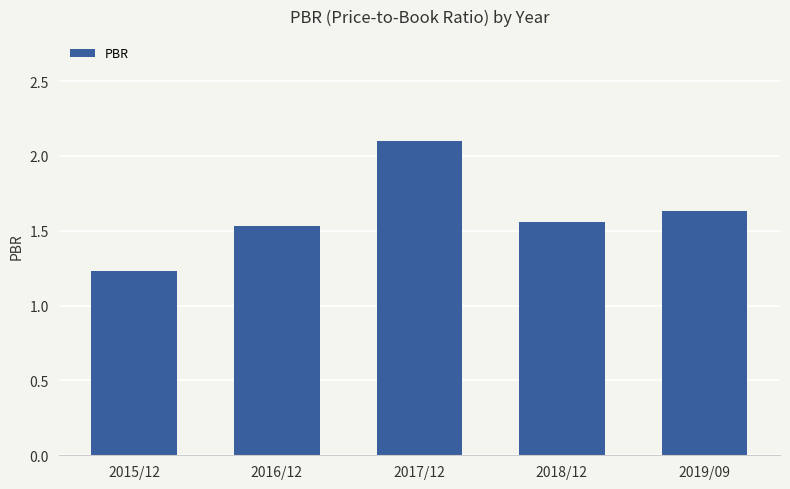

What is the difference between the second highest and minimum values?

0.4